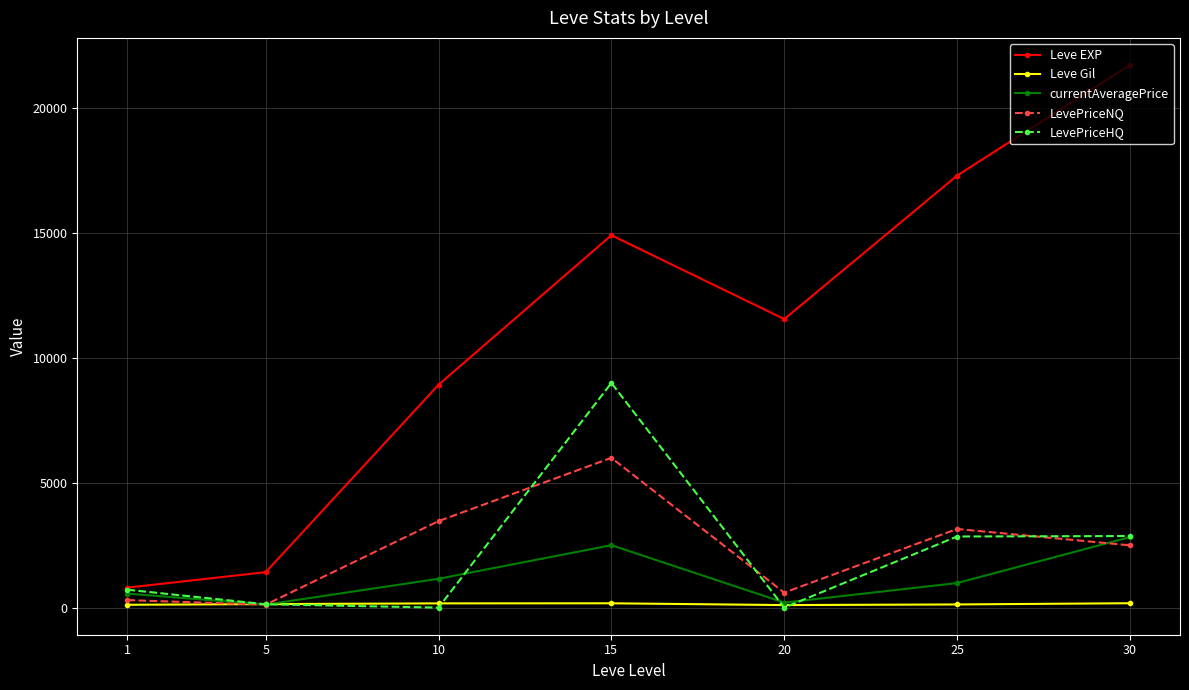

What is the value of the LevePriceNQ point at the 1st from the left?

300.0